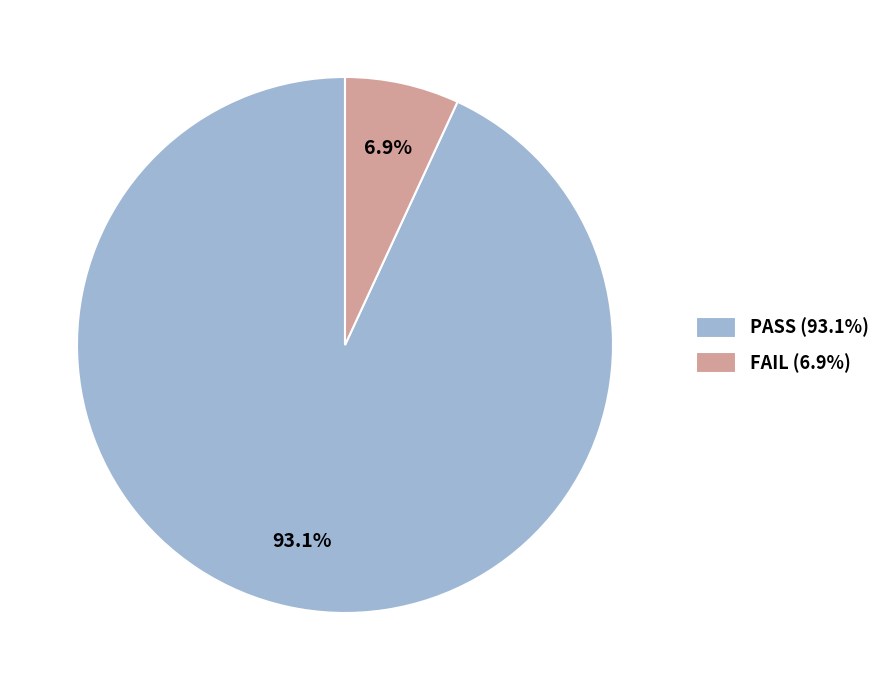

How many slices are in this pie chart?

2